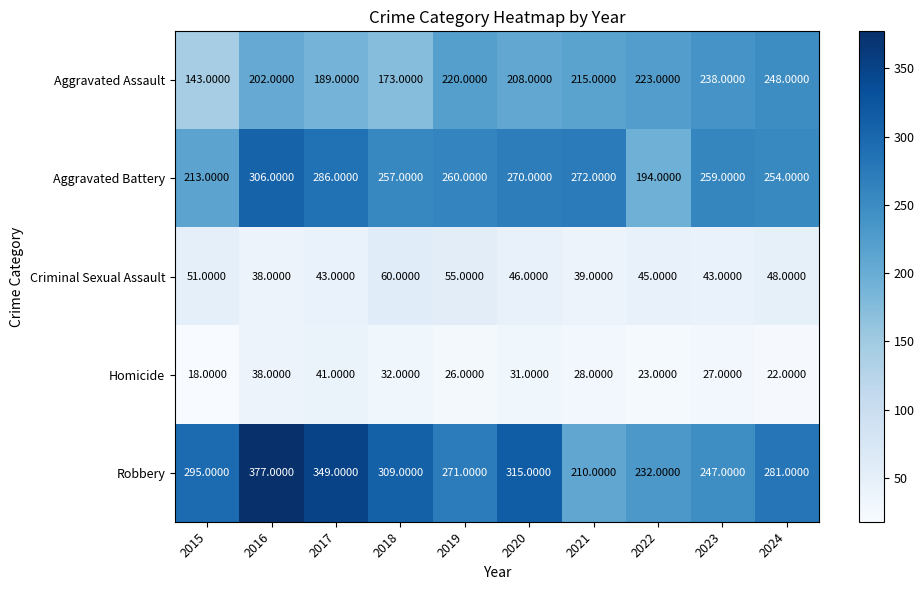

Rank the series at 2021 from lowest to highest value.

Homicide, Criminal Sexual Assault, Robbery, Aggravated Assault, Aggravated Battery